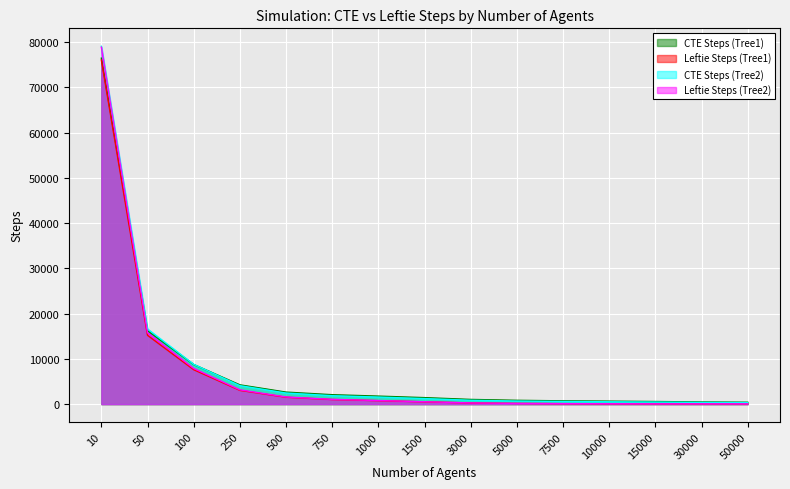

Is the value of CTE Steps (Tree2) at 750 greater than the value of Leftie Steps (Tree2) at 1500?

Yes